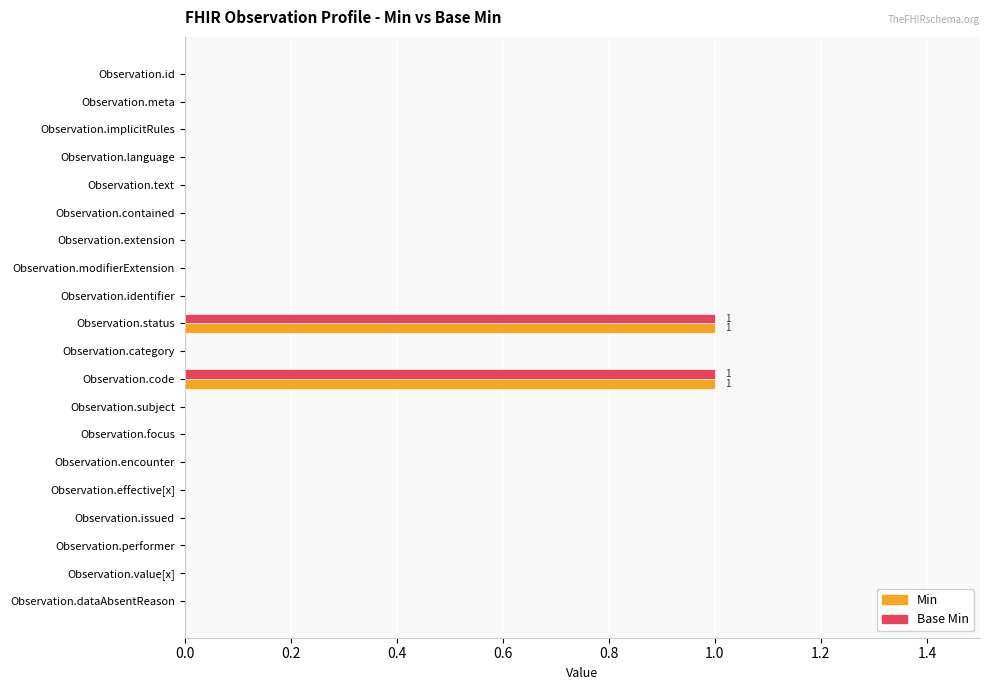

Is the value of Base Min at Observation.code greater than the value of Min at Observation.effective[x]?

Yes